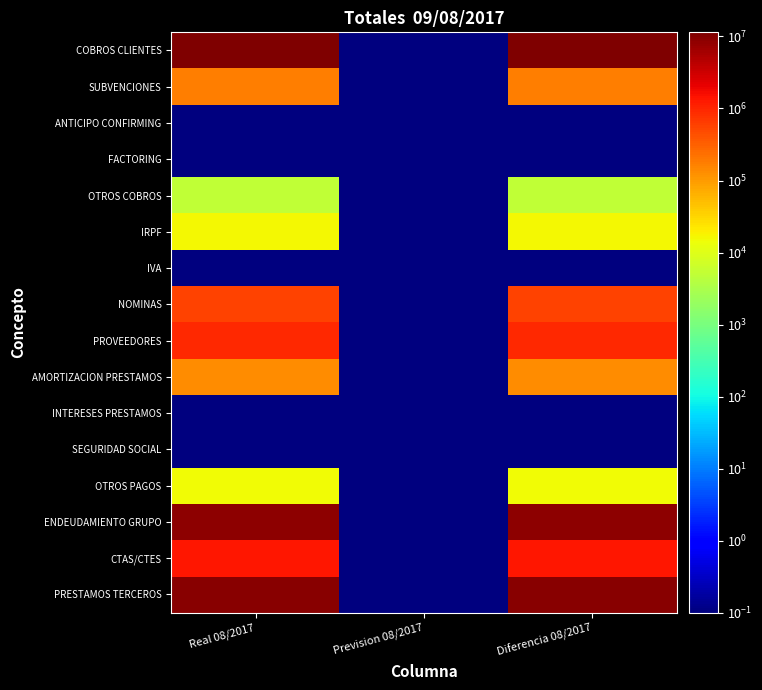

Which series has the largest total across all categories?

COBROS CLIENTES